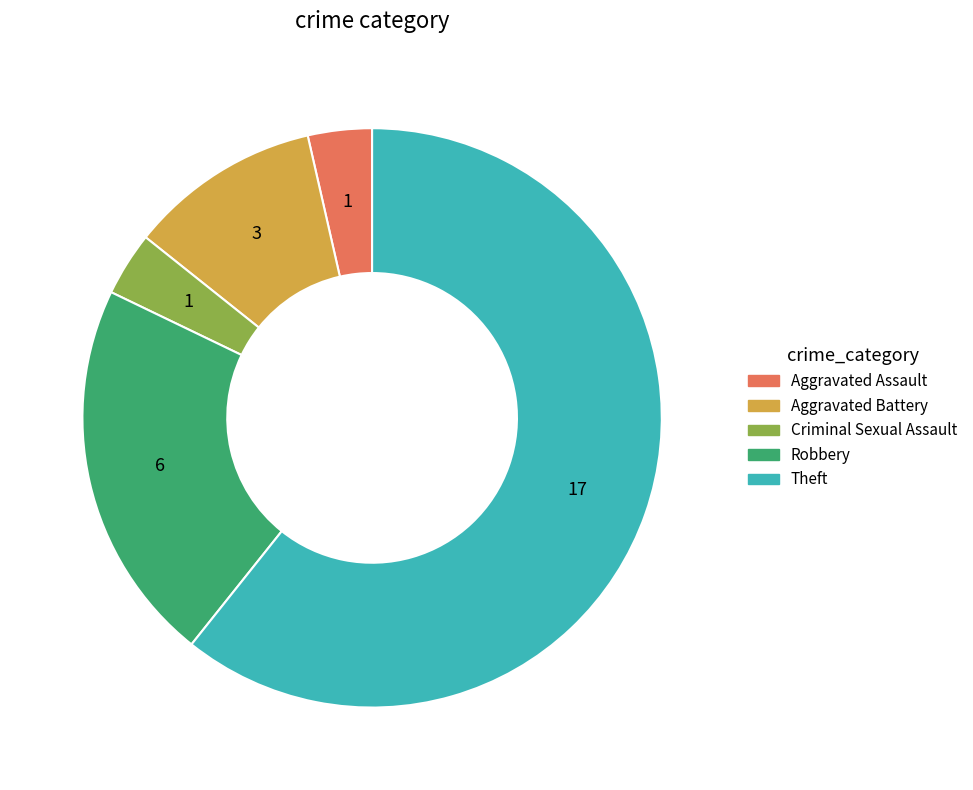

Does any single category account for the majority?

Yes